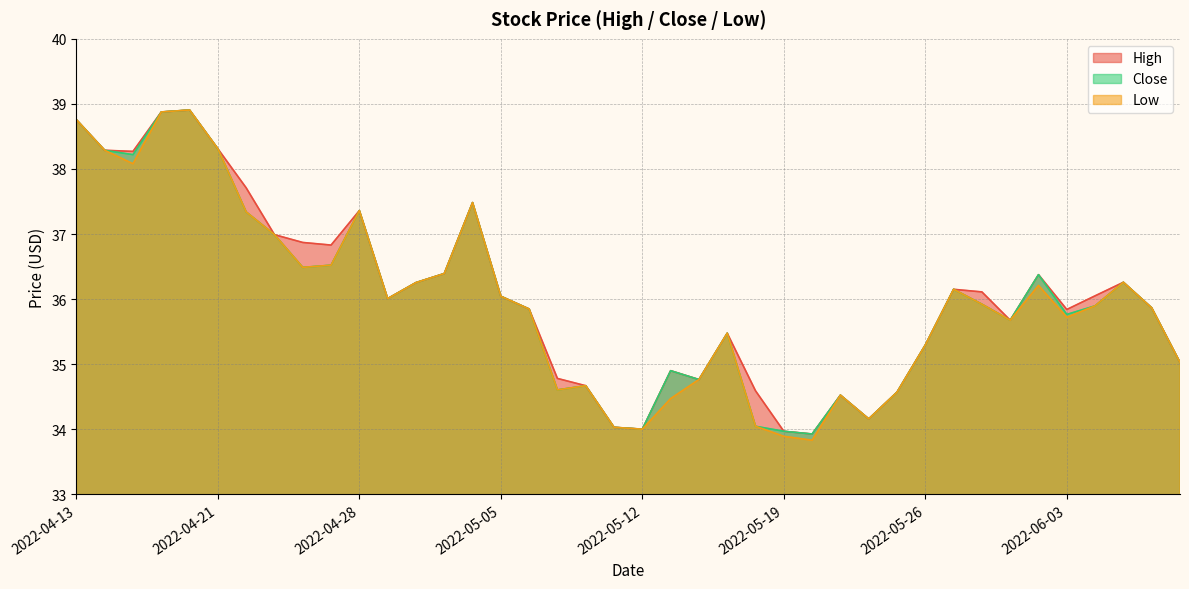

At how many categories does at least one series exceed 38?

6